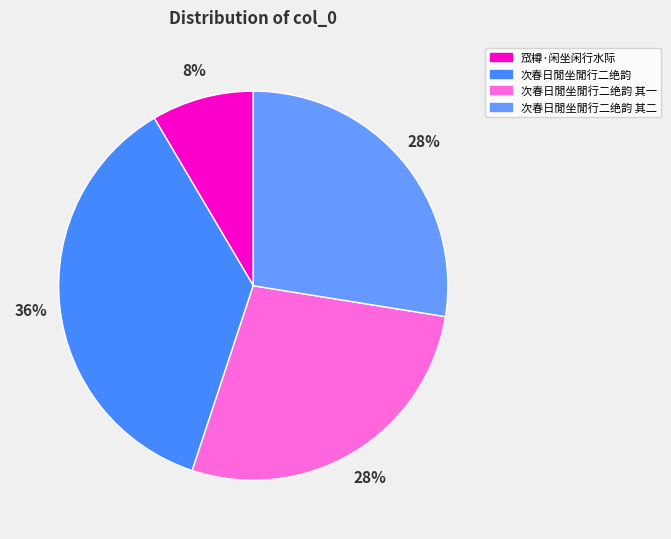

Count the number of slices in the pie.

4